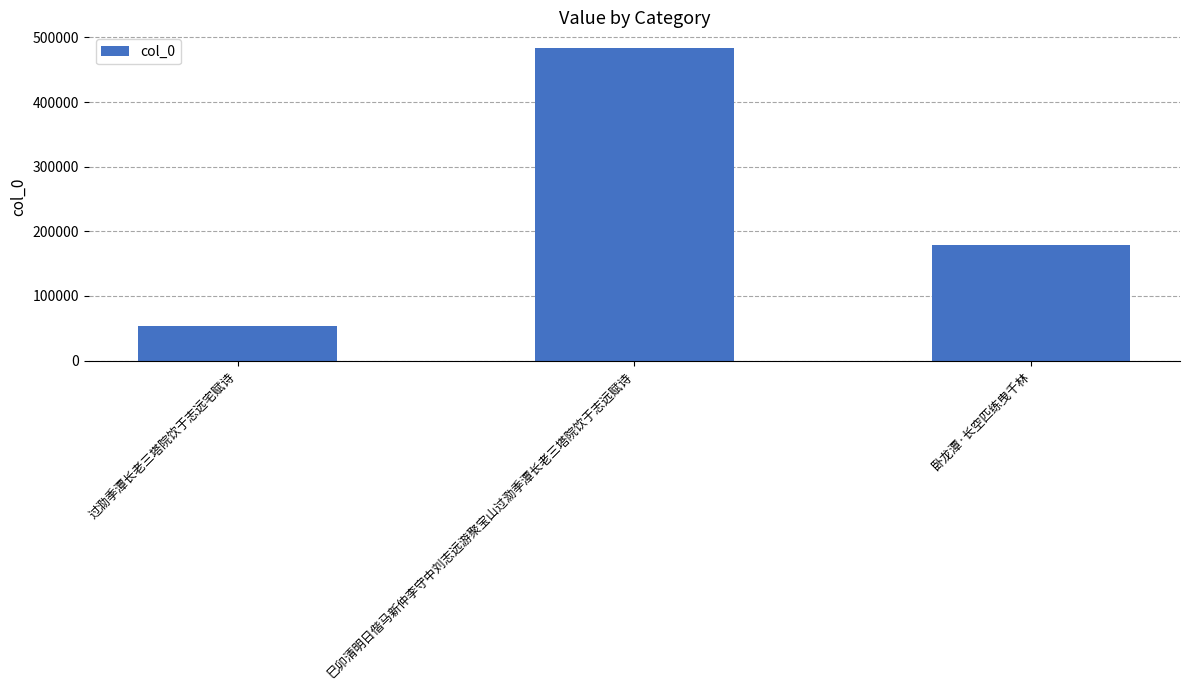

Where does the data first go above 178569?

巳卯清明日偕马新仲李守中刘志远游聚宝山过泐季潭长老三塔院饮于志远赋诗